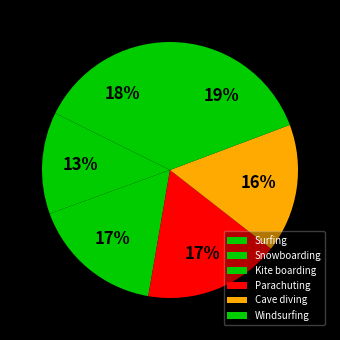

To the nearest percent, what is the average slice percentage?

17%